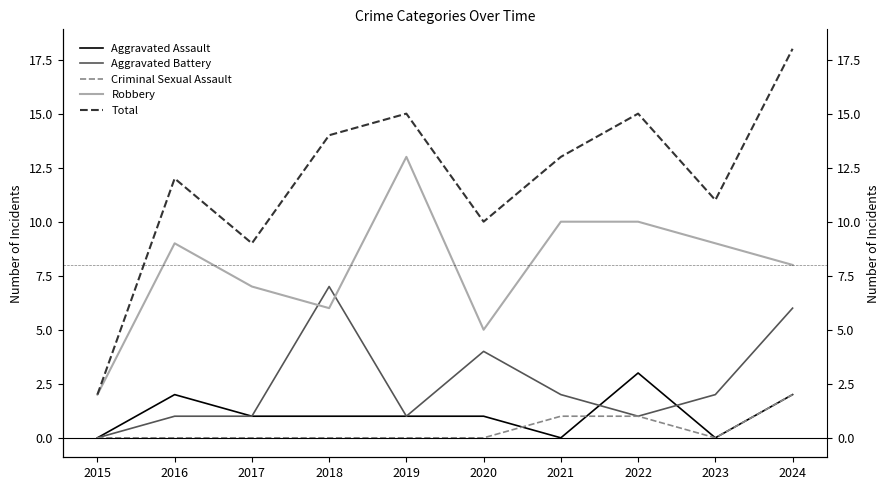

What is the average value of the Aggravated Battery series?

2